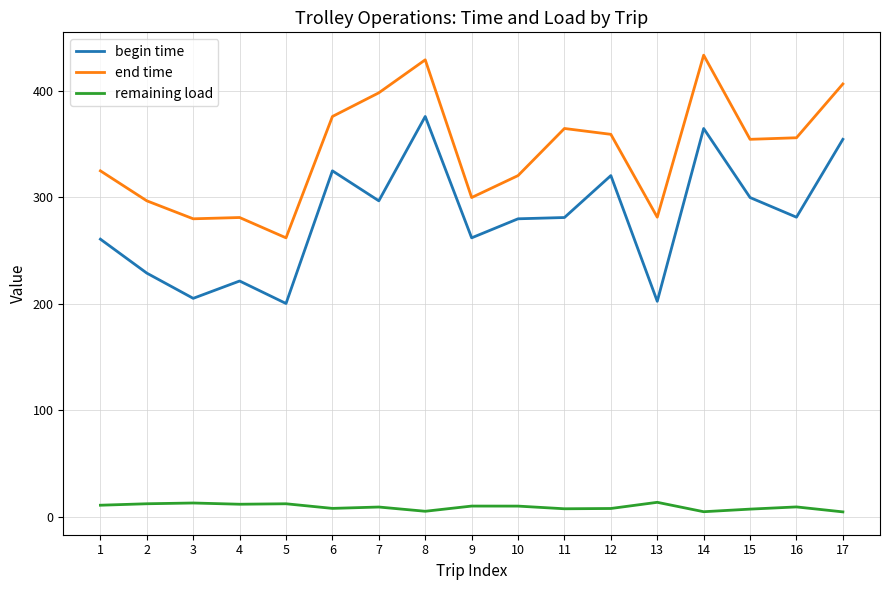

Is the value of end time at 14 greater than the value of begin time at 16?

Yes